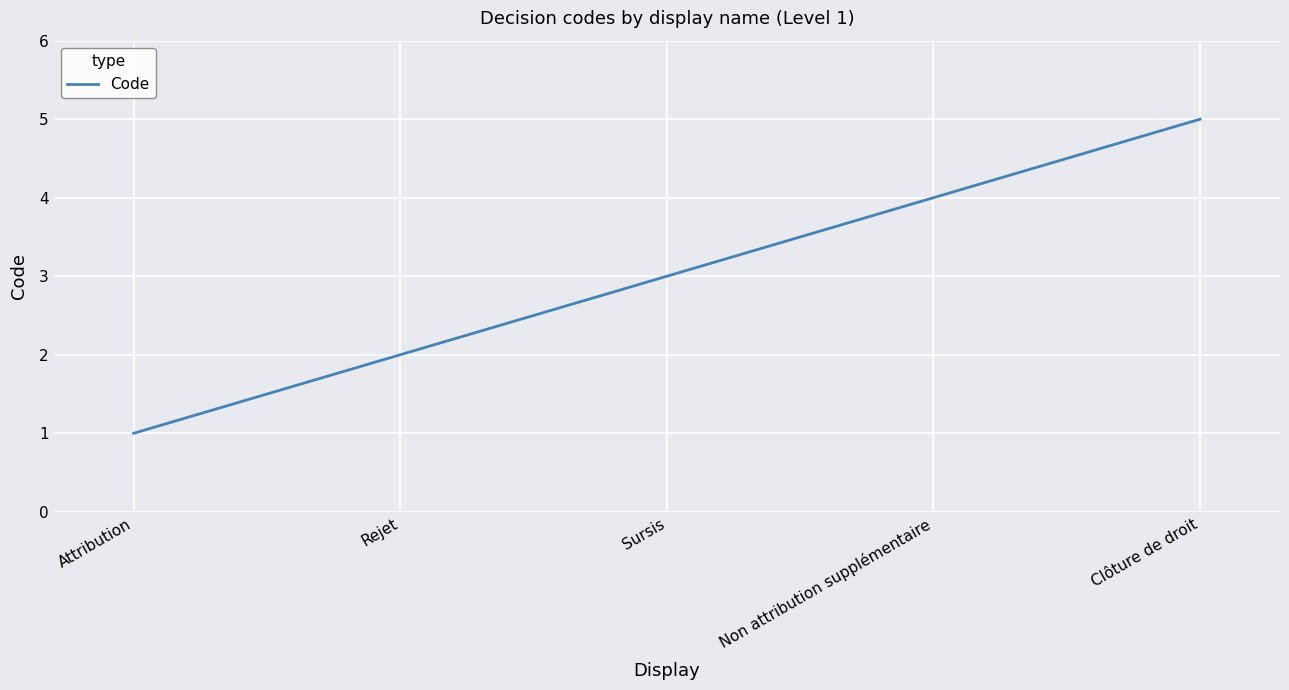

Reading left to right, list all the values displayed in this chart.

1	2	3	4	5